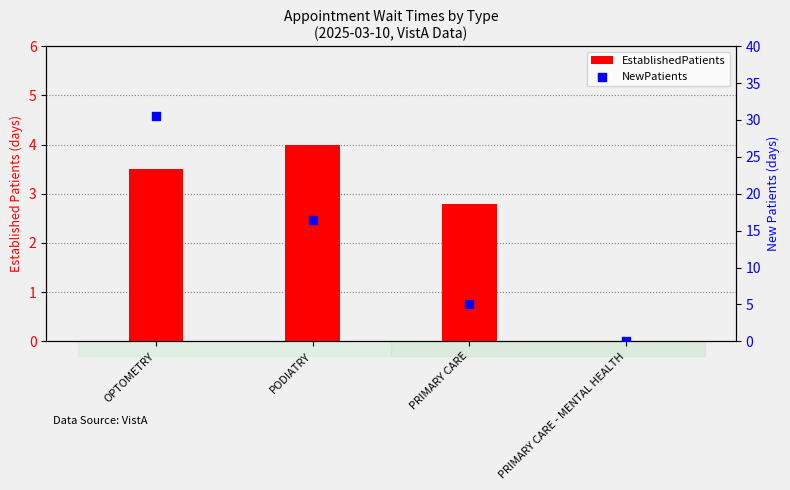

Which series has the widest spread of Y values?

NewPatients